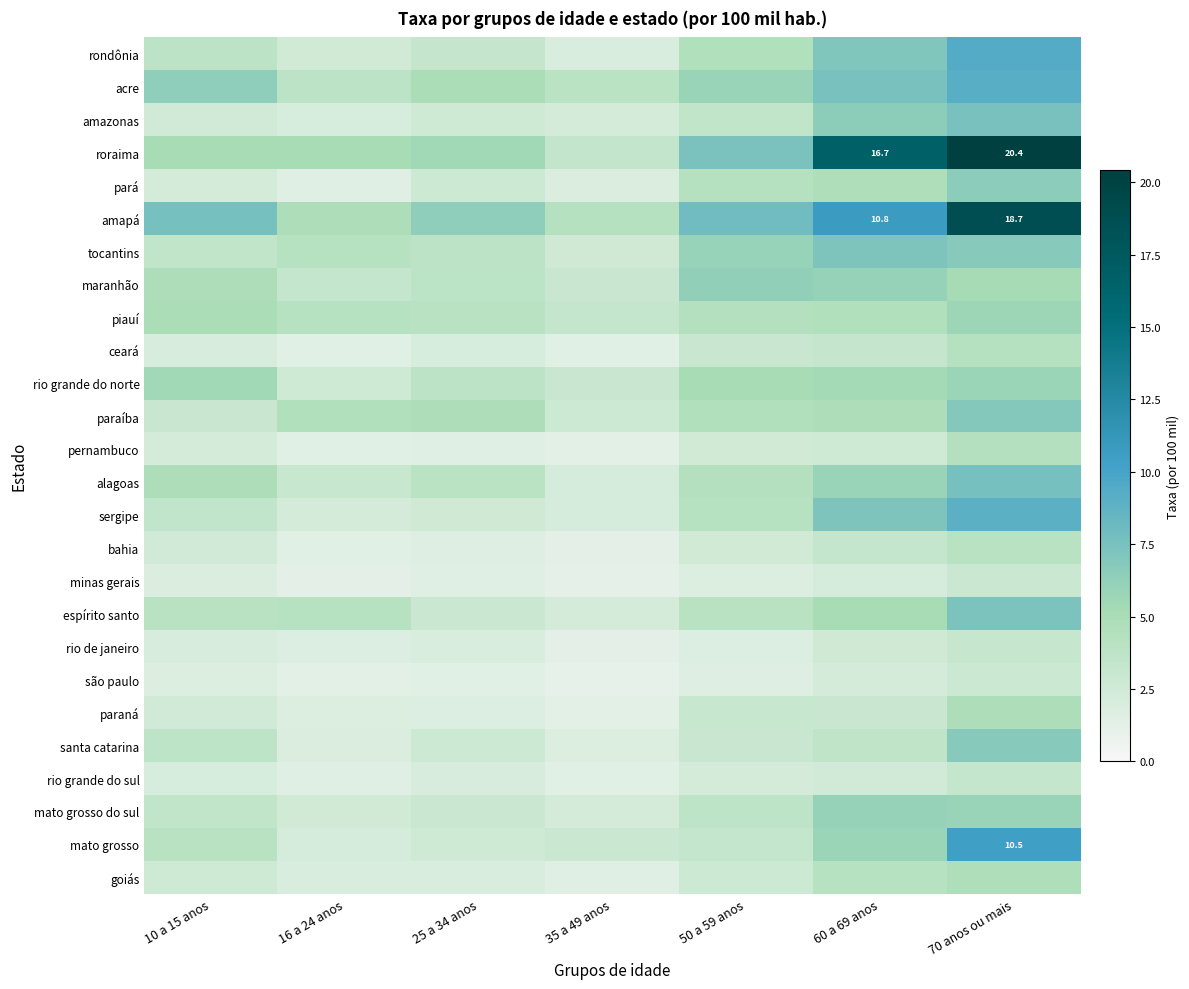

The roraima series shows 5.5 at 25 a 34 anos. True or false?

True